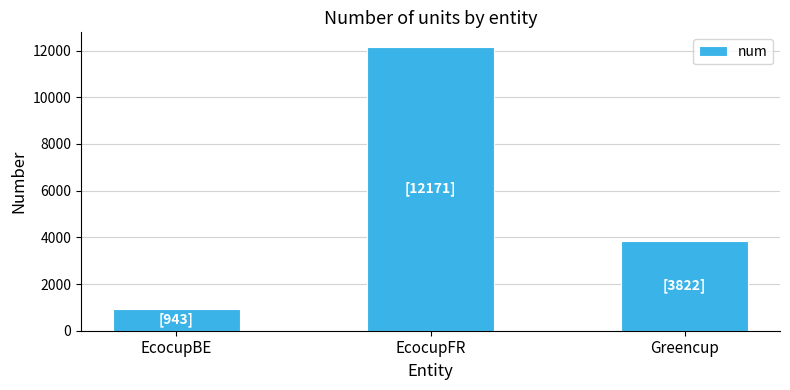

Count the number of categories in the chart.

3